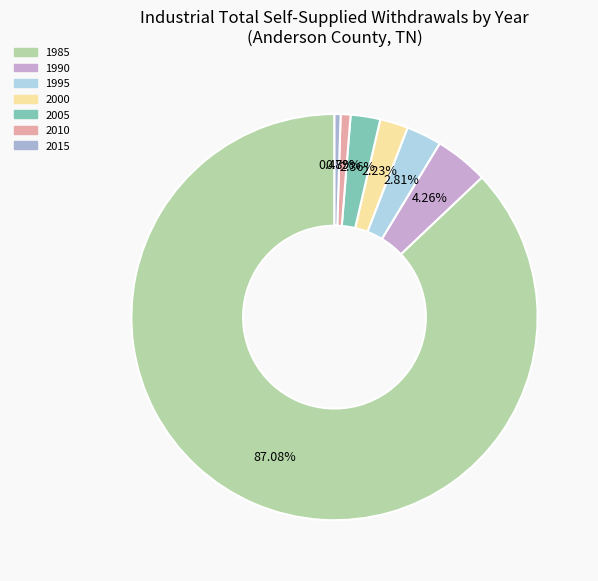

Is there any slice that represents more than half of the pie?

Yes